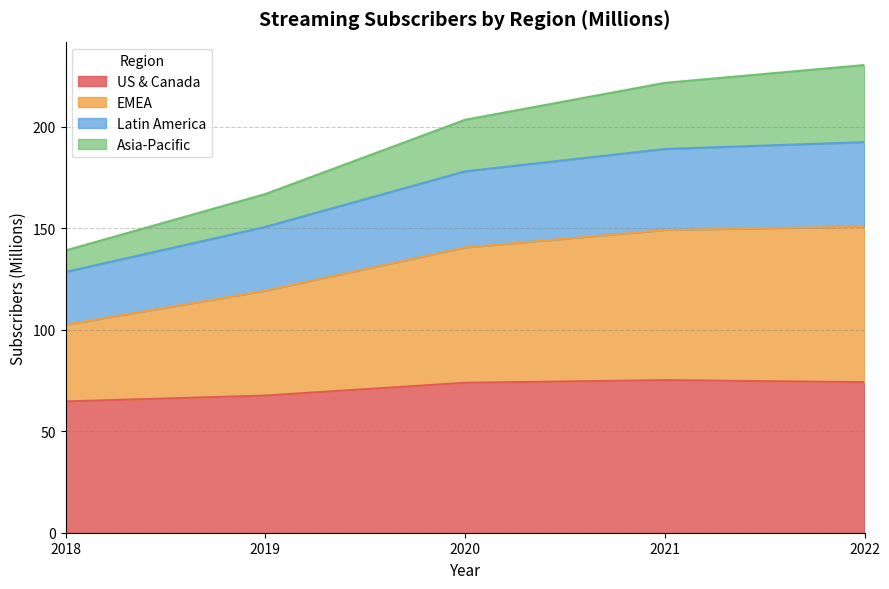

The value of US & Canada at 2020 is 50.6. True or false?

False